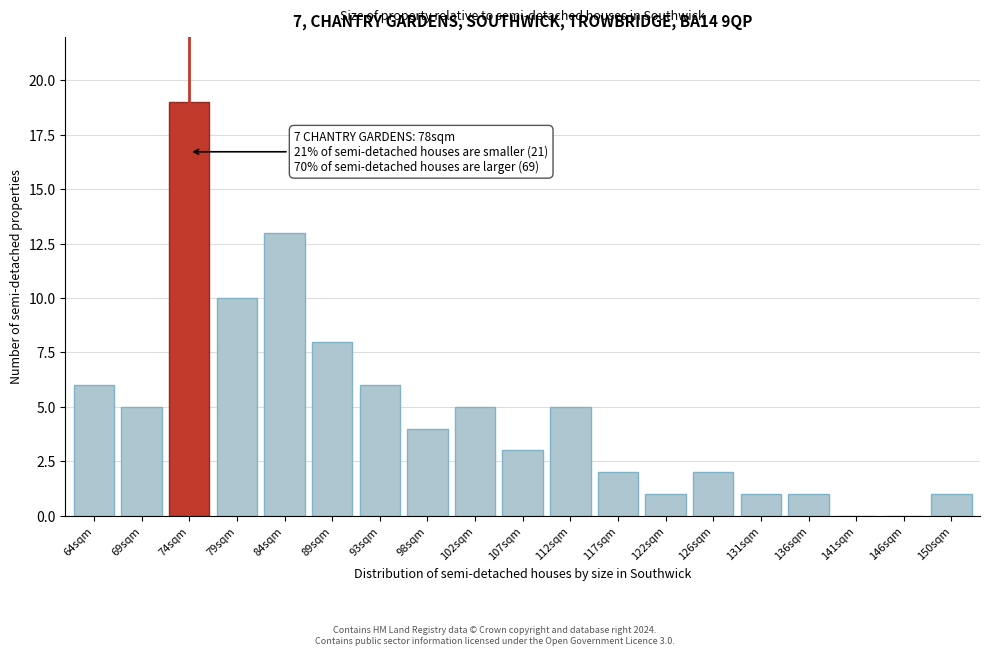

Reading left to right, extract all data points from this chart.

64sqm=6	69sqm=5	74sqm=19	79sqm=10	84sqm=13	89sqm=8	93sqm=6	98sqm=4	102sqm=5	107sqm=3	112sqm=5	117sqm=2	122sqm=1	126sqm=2	131sqm=1	136sqm=1	141sqm=0	146sqm=0	150sqm=1